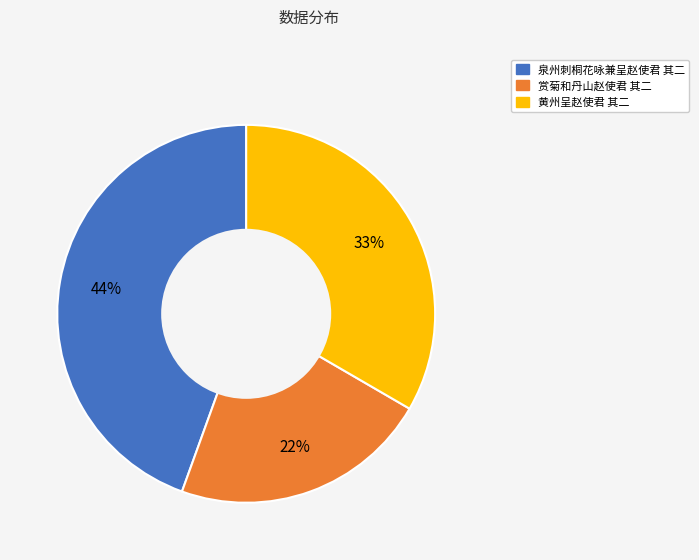

Rank the categories by value from lowest to highest.

赏菊和丹山赵使君 其二, 黄州呈赵使君 其二, 泉州刺桐花咏兼呈赵使君 其二